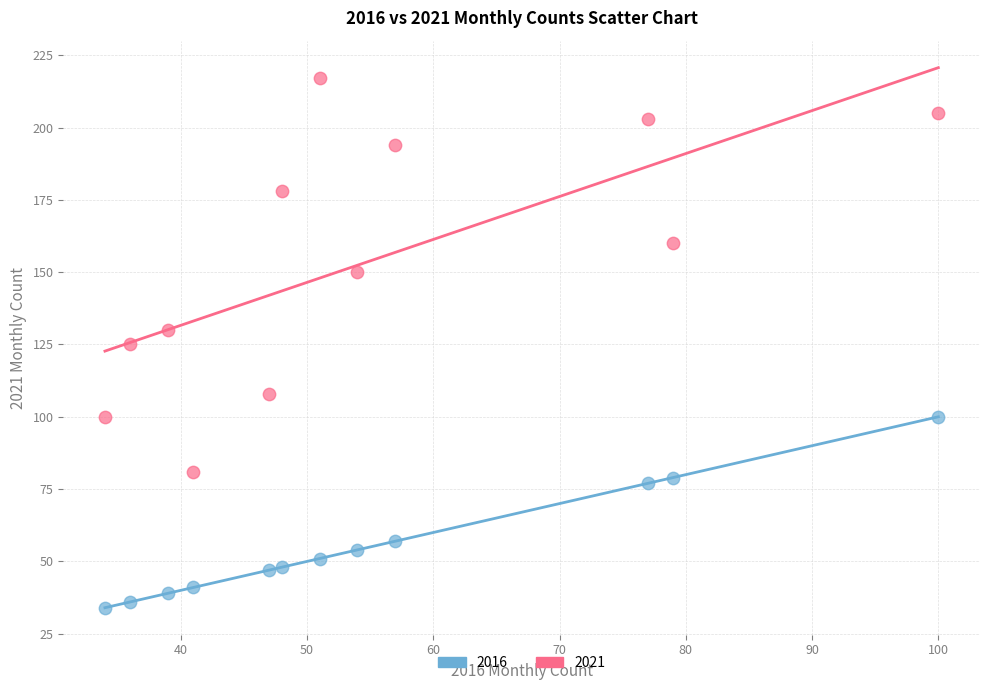

Which series has the largest Y range (max minus min)?

2021